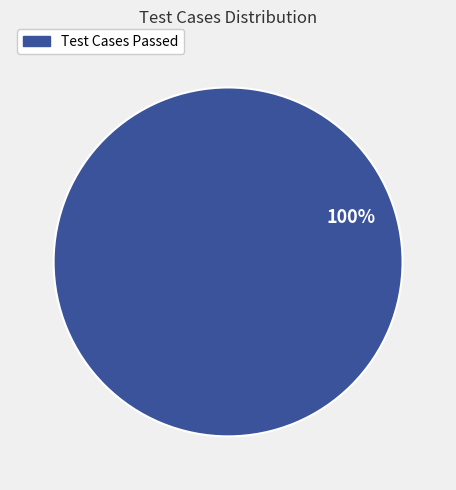

How many segments does this pie chart have?

1